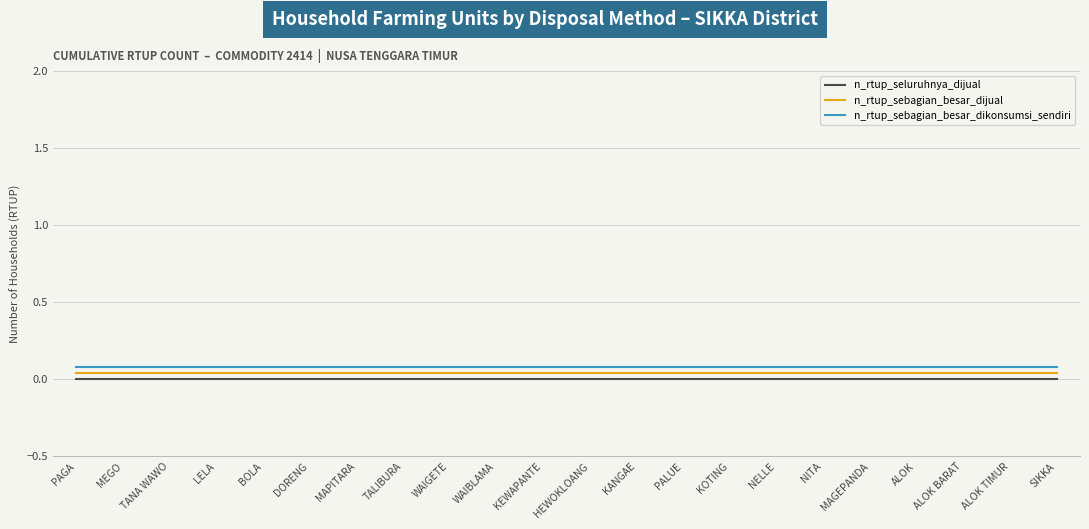

The n_rtup_sebagian_besar_dikonsumsi_sendiri series shows 0.0 at PAGA. True or false?

False